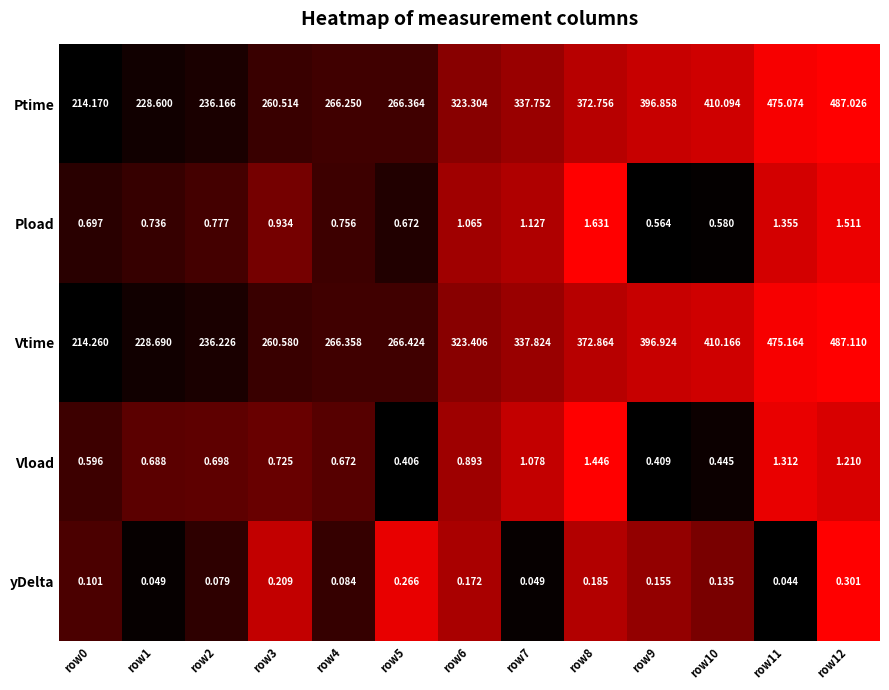

How many series are shown in this chart?

5